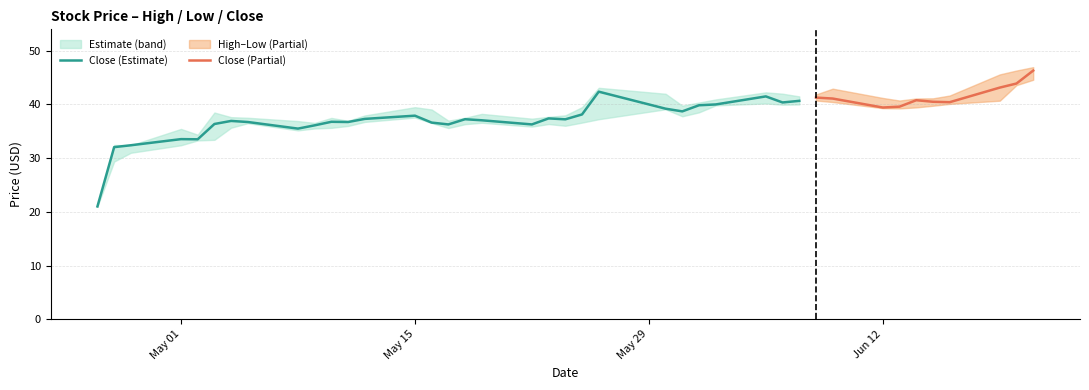

What is the value of the High point at the 39th from the left?

46.3